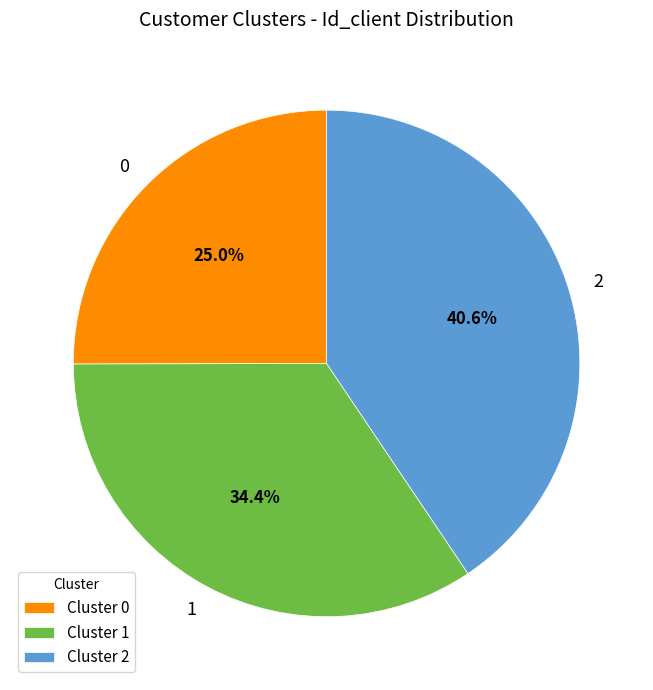

Is there any slice that represents more than half of the pie?

No